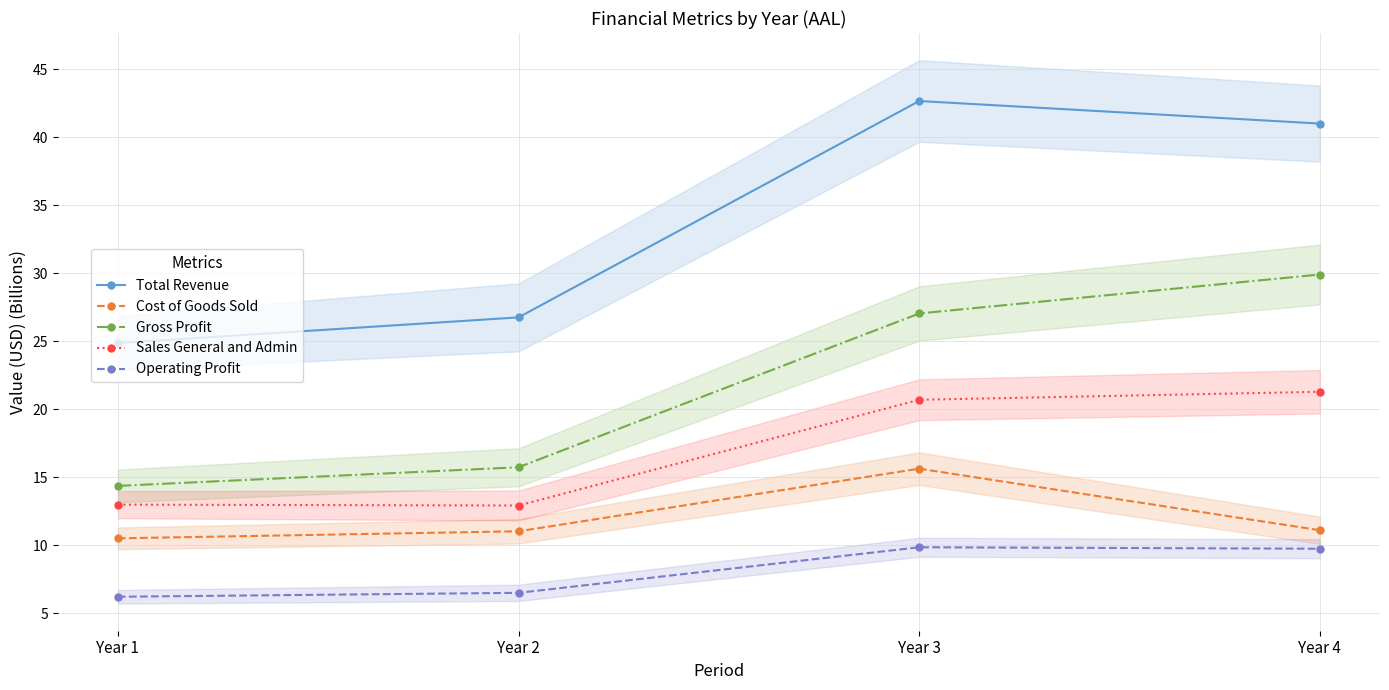

True or false: Gross Profit and Operating Profit cross at least once.

False